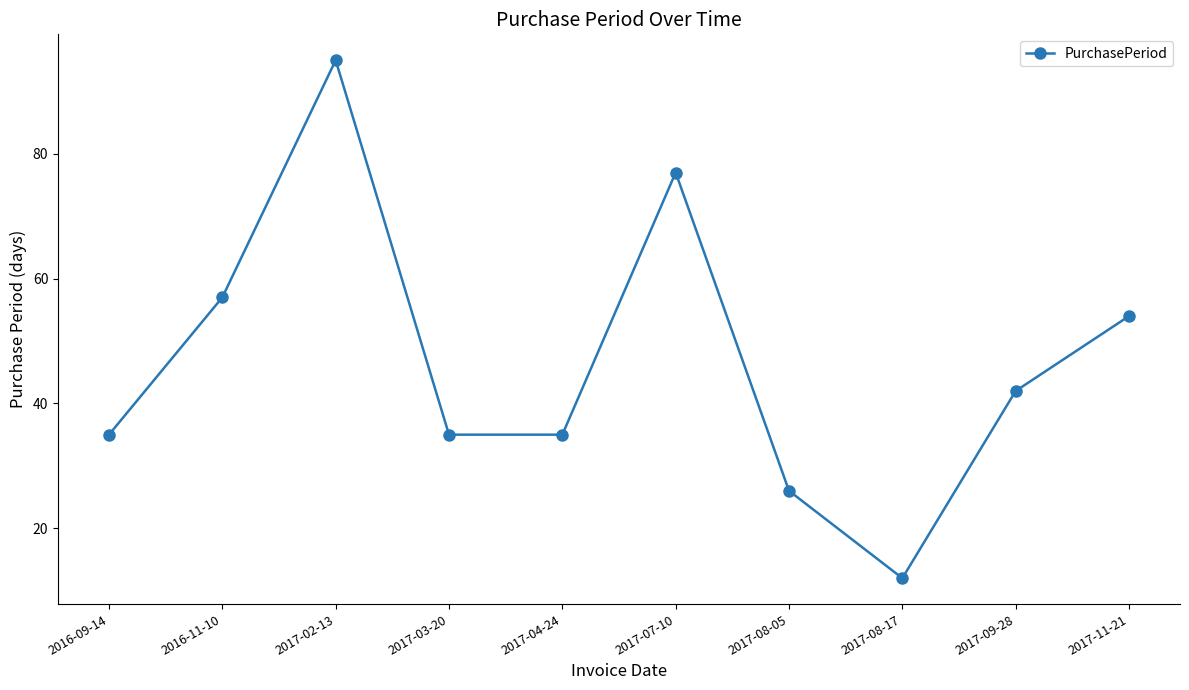

The value at 2017-07-10 is 77. True or false?

True